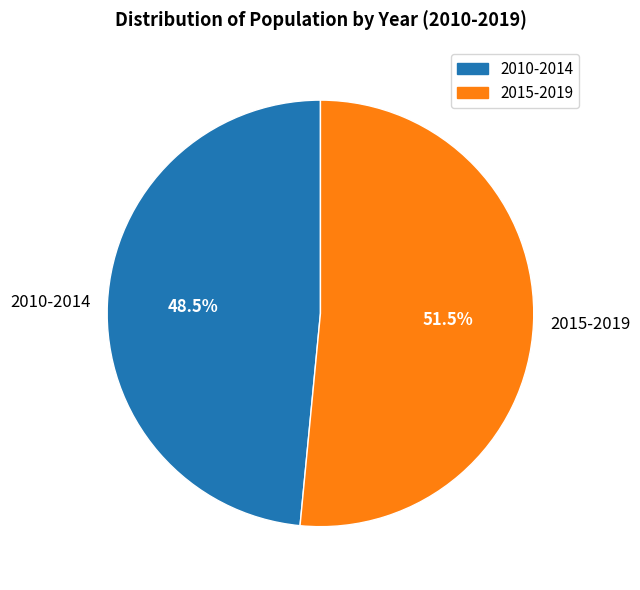

Rank the categories by value from lowest to highest.

2010-2014, 2015-2019